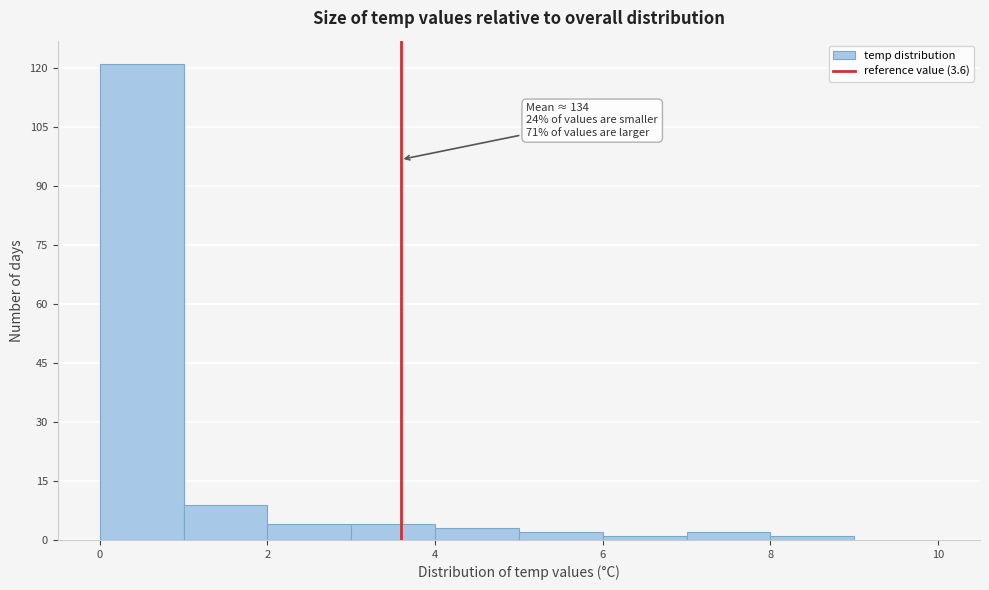

Over which range of the x-axis is the bar tallest?

0 to 1